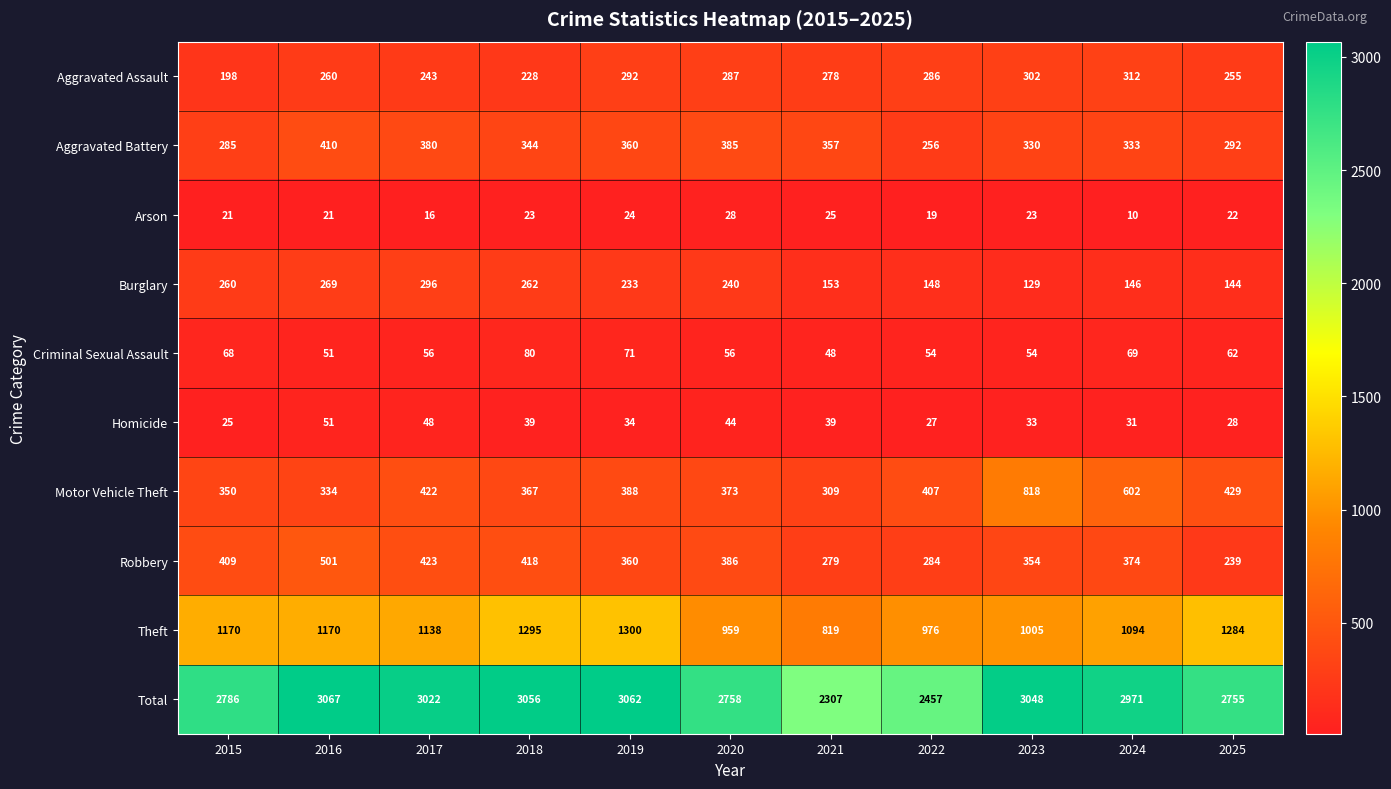

What is the difference between the highest and lowest values at 2022?

2438